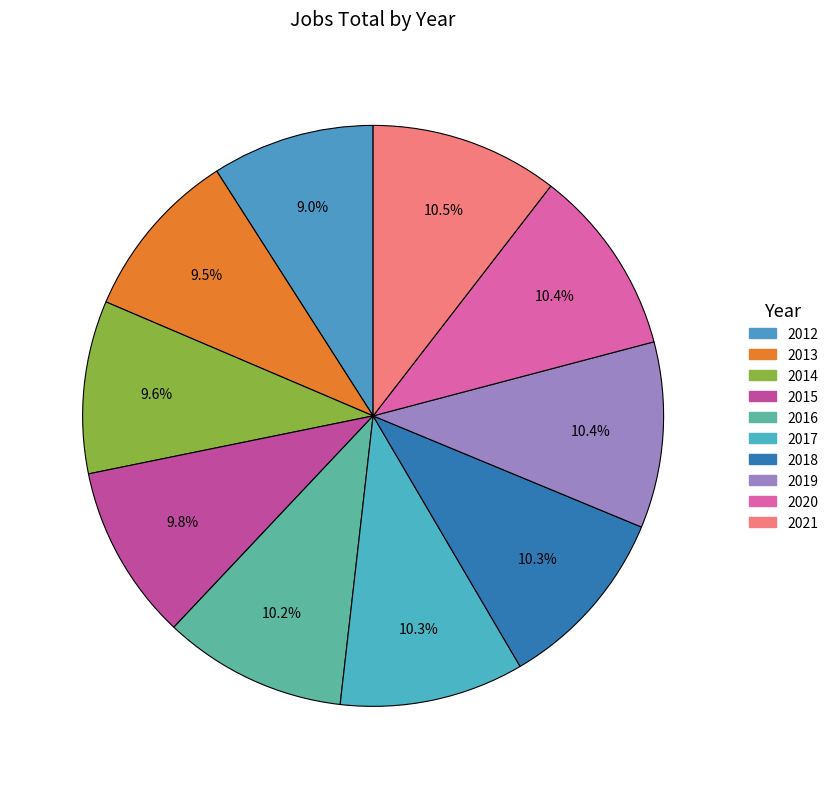

Count the number of slices in the pie.

10